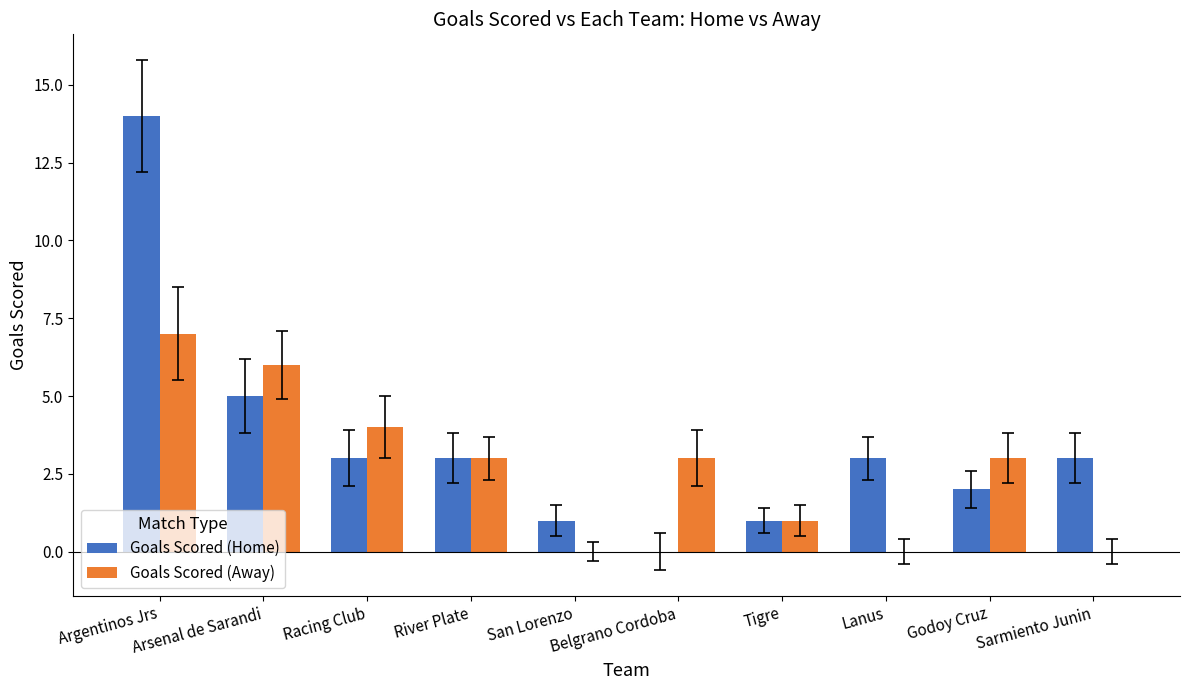

What is the sum of all Goals Scored (Home) values?

35